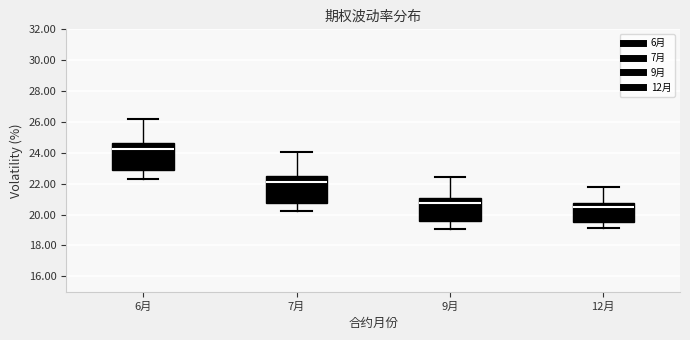

Reading left to right, read every box against the y-axis: the position of its median line, the range the box covers, and the ends of its whiskers. The values are not printed on the chart, so give them approximately, as read against the axis.

6月: median 24.2, box 22.8 to 24.6, whiskers 22.4 to 26.2
7月: median 22.2, box 20.8 to 22.4, whiskers 20.2 to 24.0
9月: median 20.8, box 19.6 to 21.0, whiskers 19.0 to 22.4
12月: median 20.4, box 19.6 to 20.8, whiskers 19.2 to 21.8